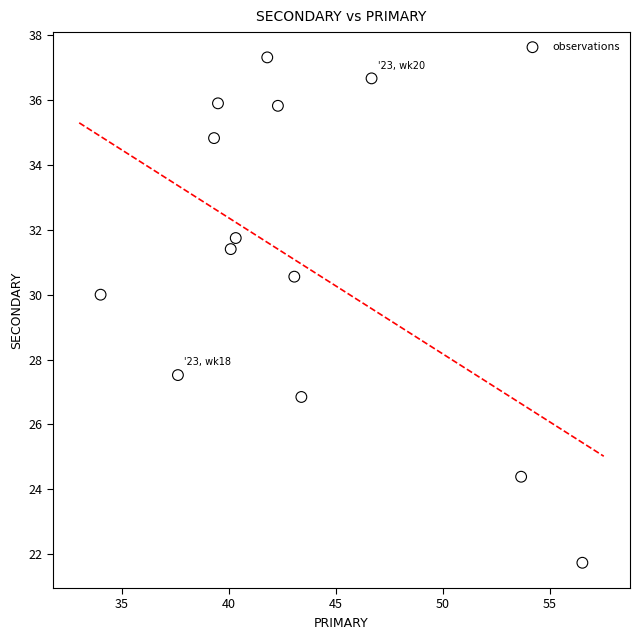

What is the range of Y values (max minus min)?

15.6